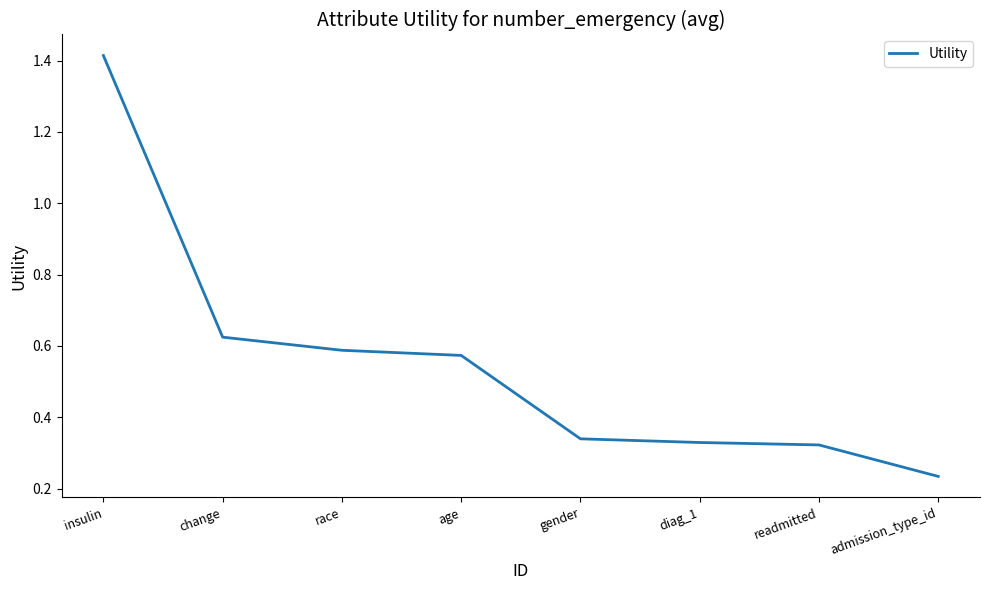

What position from the right is readmitted?

2